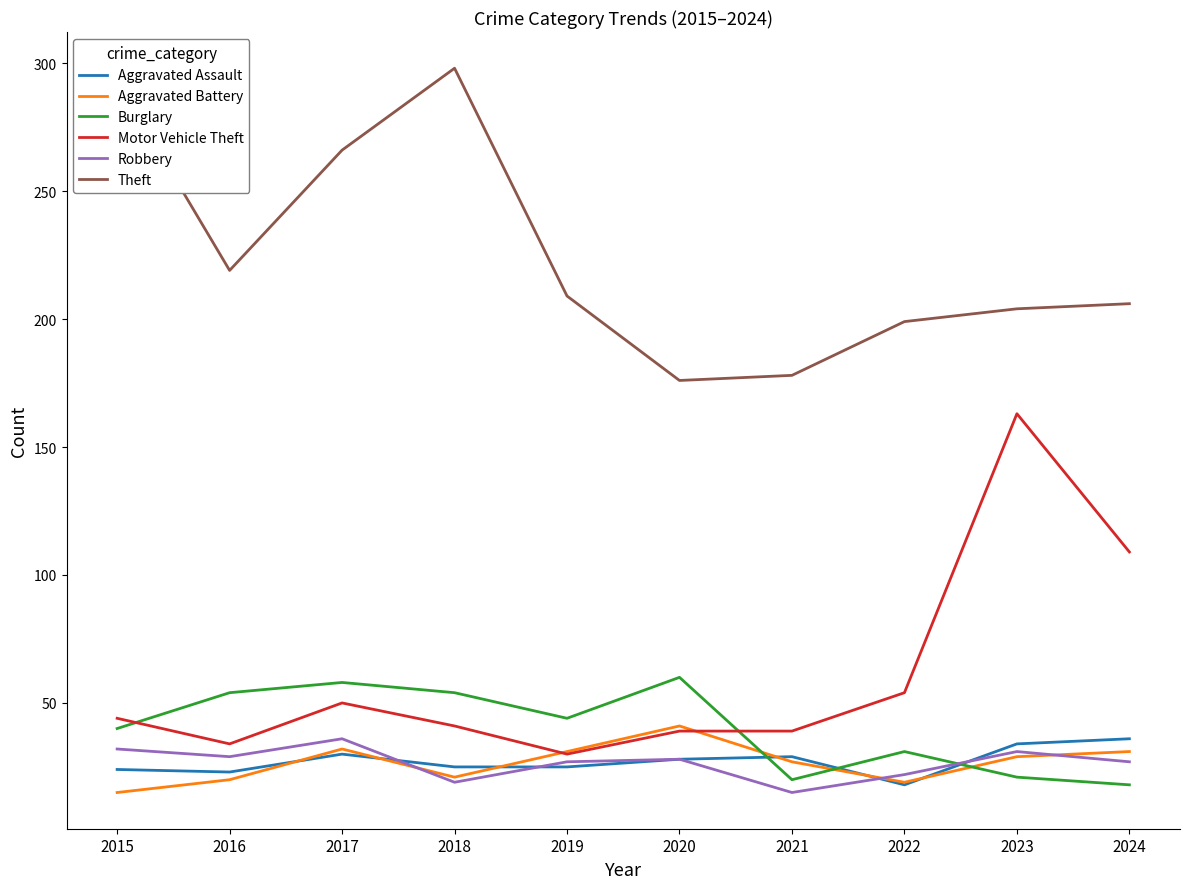

What is the difference between the highest and lowest values at 2024?

188